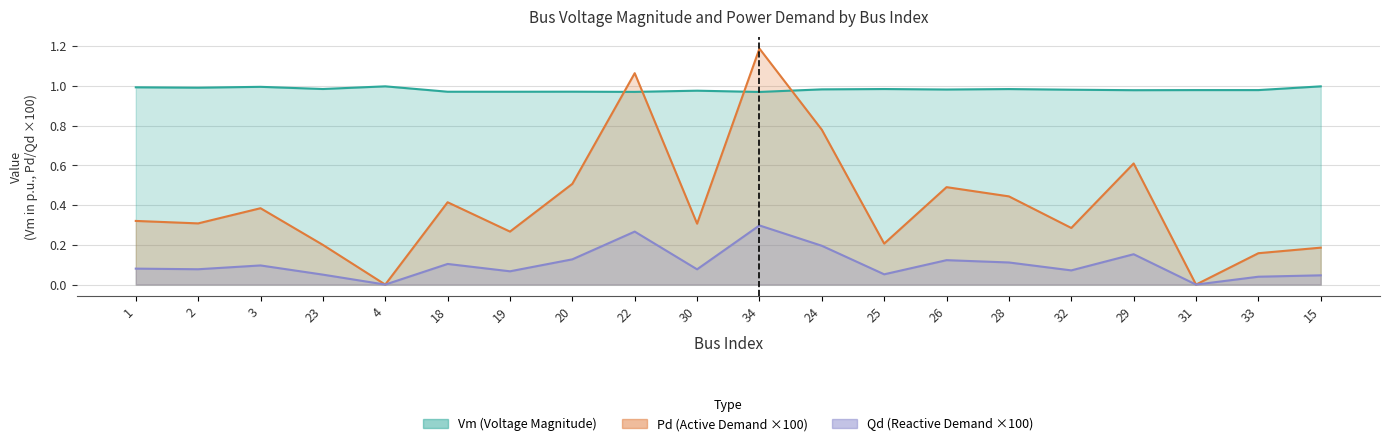

At which label is Pd closest to 0?

4